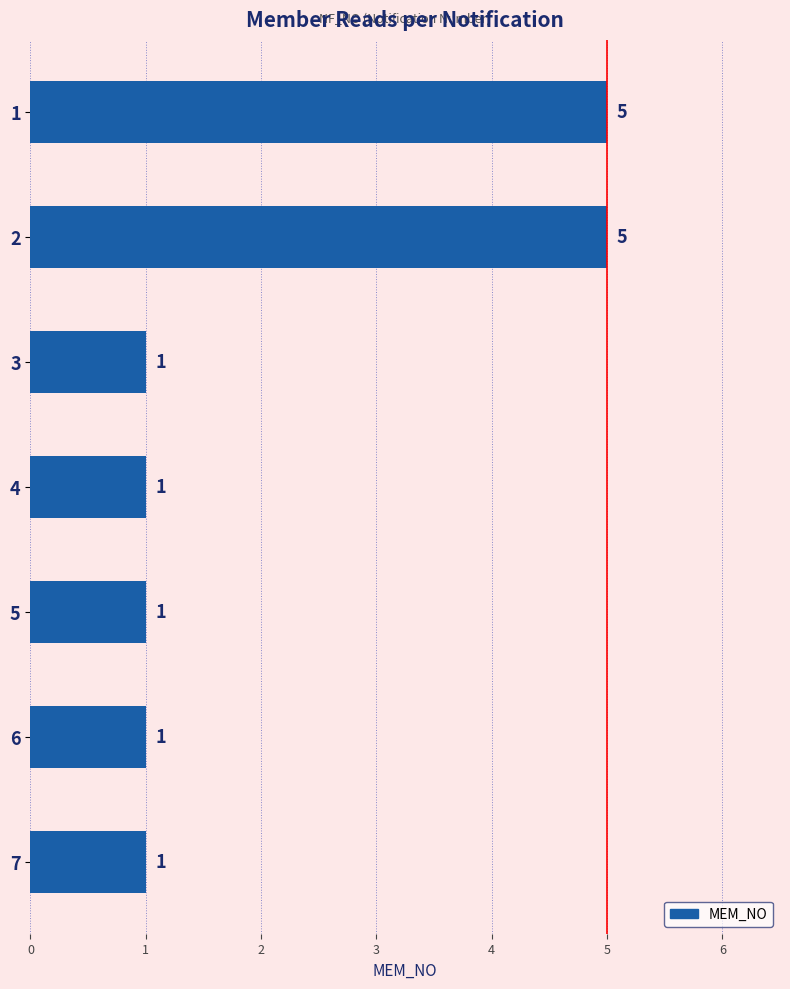

Reading top to bottom, list all the values displayed in this chart.

1=5	2=5	3=1	4=1	5=1	6=1	7=1